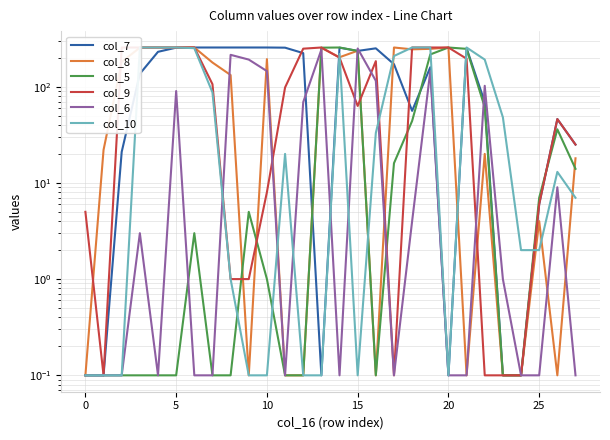

Between 20 and 13, which series saw the biggest shift?

col_10